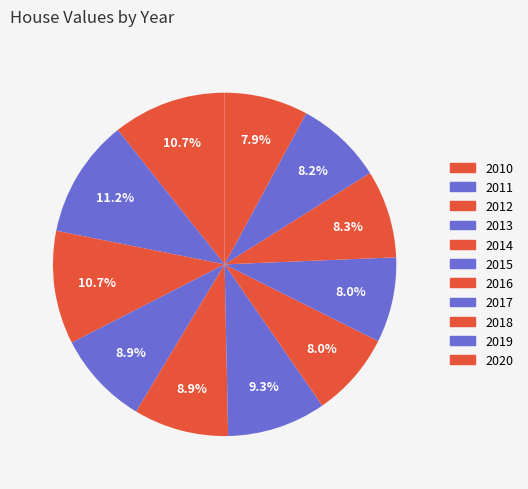

Is the sum of 2017 and 2013 greater than half?

No